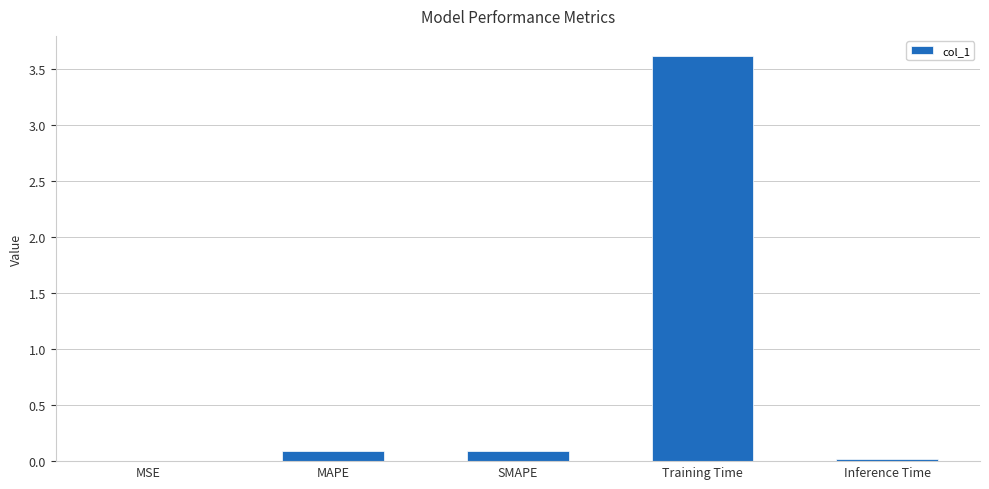

Are the bars horizontal?

No